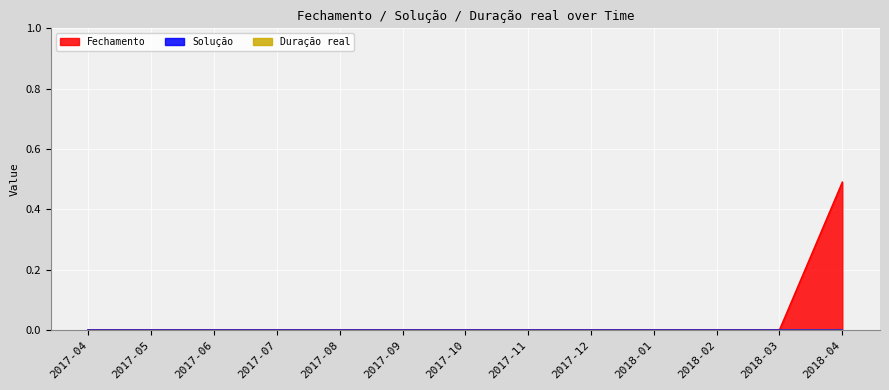

Reading left to right, transcribe all the data shown in this chart.

Fechamento: 0.0	0.0	0.0	0.0	0.0	0.0	0.0	0.0	0.0	0.0	0.0	0.0	0.5
Solução: 0.0	0.0	0.0	0.0	0.0	0.0	0.0	0.0	0.0	0.0	0.0	0.0	0.0
Duração real: 0.0	0.0	0.0	0.0	0.0	0.0	0.0	0.0	0.0	0.0	0.0	0.0	0.0